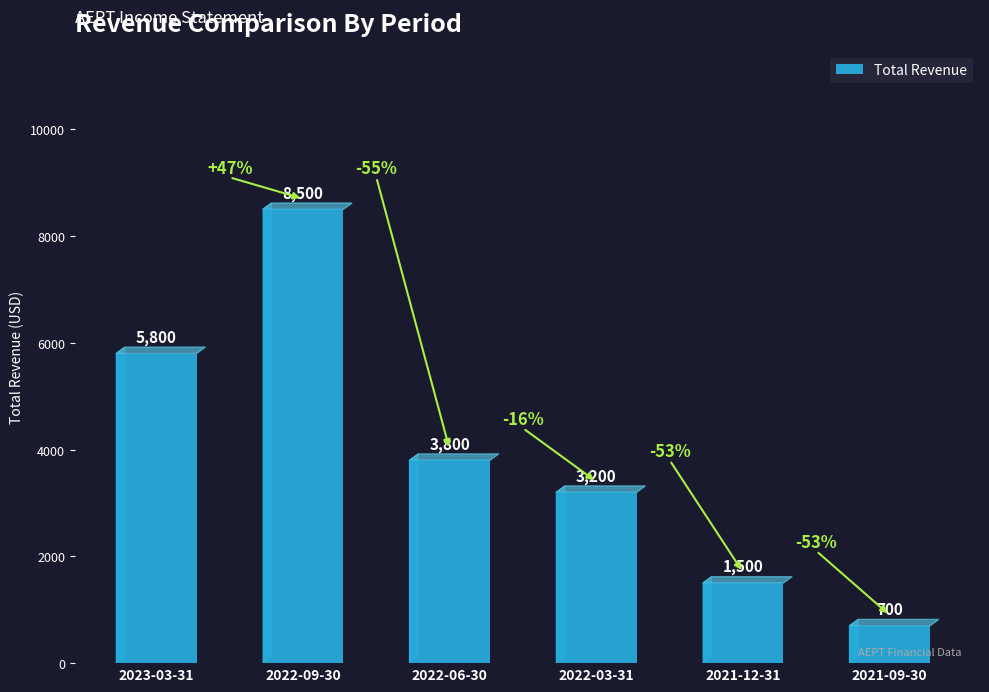

Reading left to right, list all the values displayed in this chart.

2023-03-31=5800	2022-09-30=8500	2022-06-30=3800	2022-03-31=3200	2021-12-31=1500	2021-09-30=700